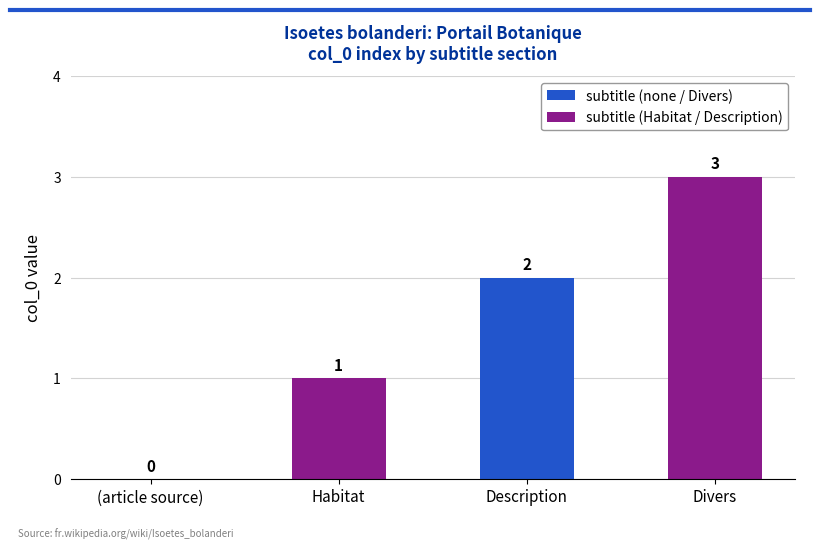

What is the sum of all values?

6